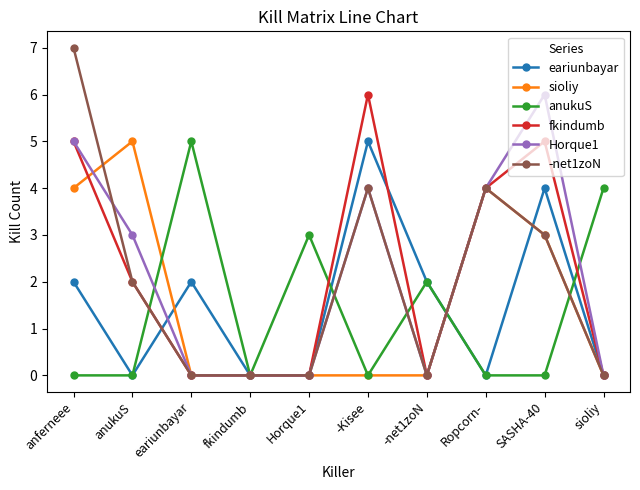

True or false: fkindumb has a value of 4 at eariunbayar.

False